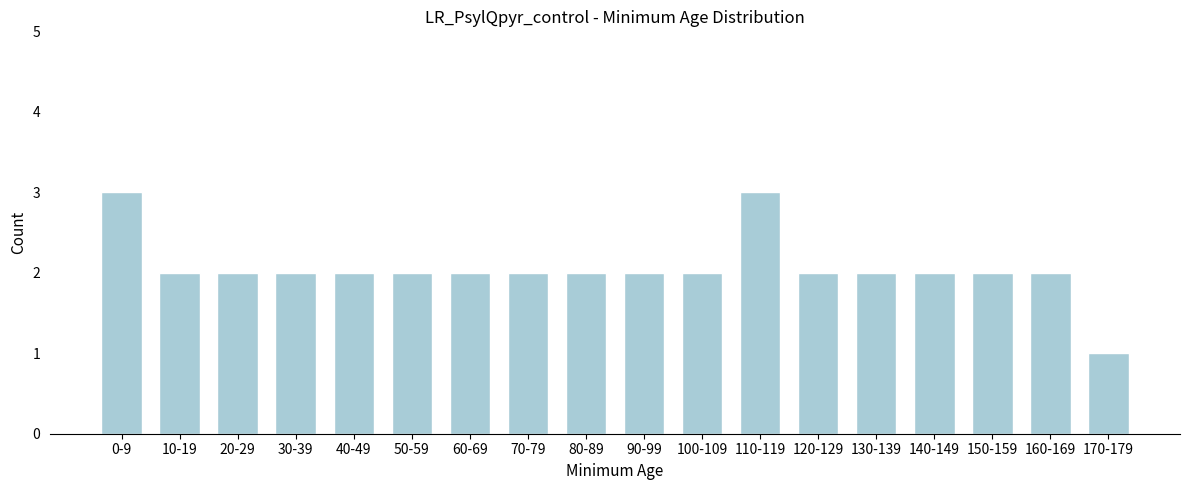

Reading right to left, list all the values displayed in this chart.

170-179=1	160-169=2	150-159=2	140-149=2	130-139=2	120-129=2	110-119=3	100-109=2	90-99=2	80-89=2	70-79=2	60-69=2	50-59=2	40-49=2	30-39=2	20-29=2	10-19=2	0-9=3